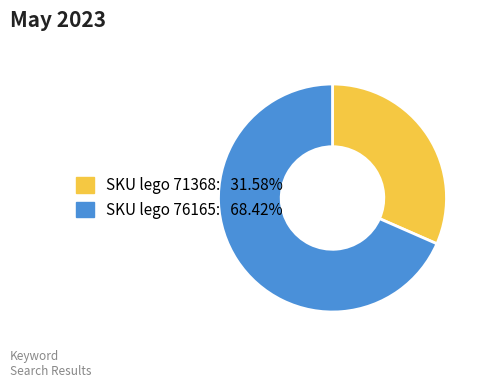

How many slices are in this pie chart?

2